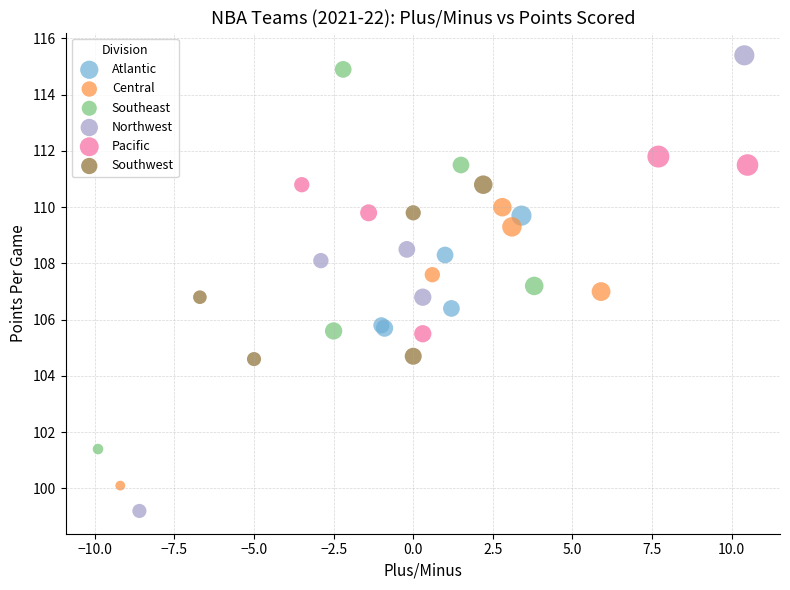

What are all the series names shown in the legend?

Atlantic, Central, Southeast, Northwest, Pacific, Southwest